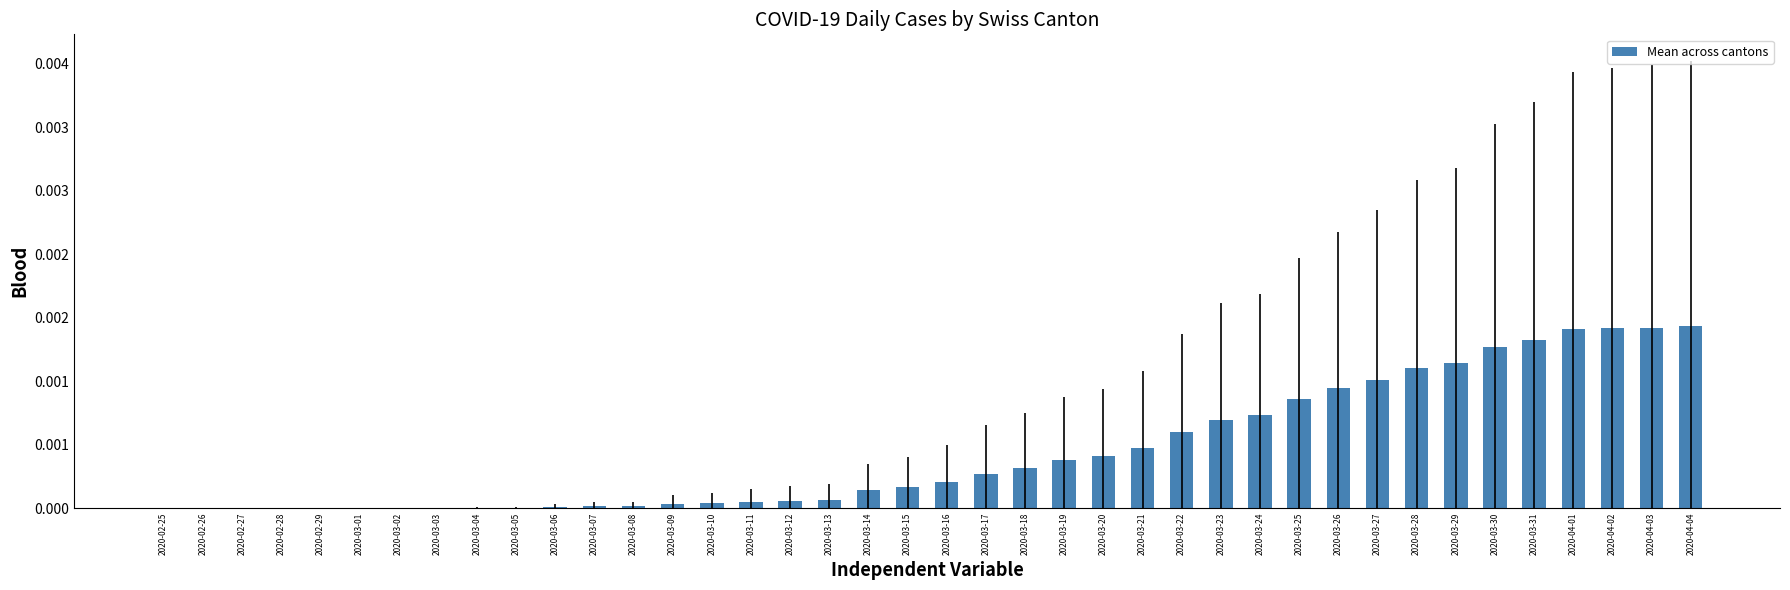

What position from the left is 2020-03-06?

11